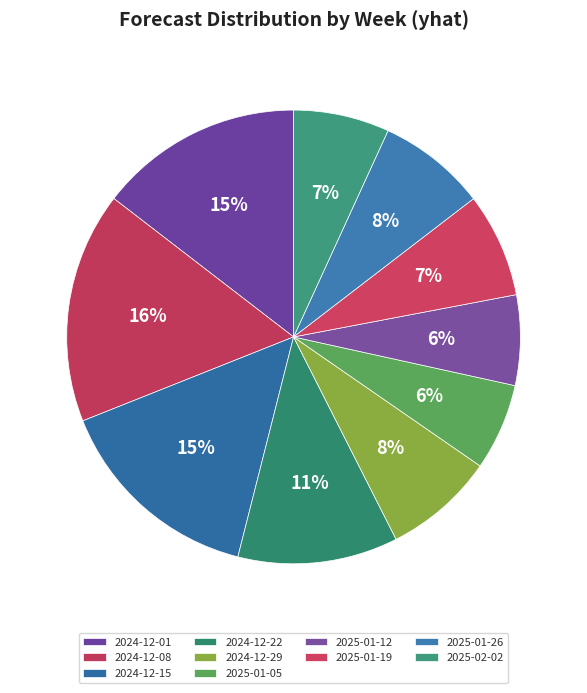

True or false: 2025-01-19 accounts for 1% of the total.

False